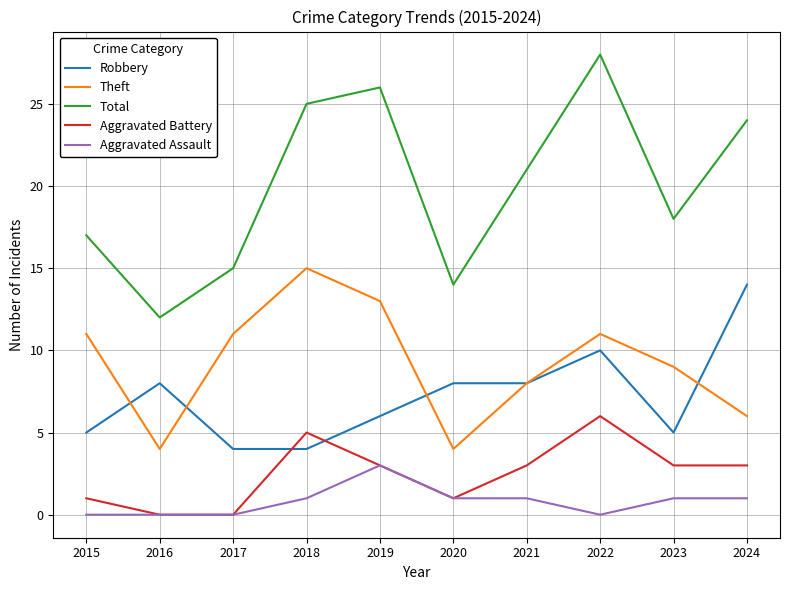

The Total series shows 17 at 2015. True or false?

True